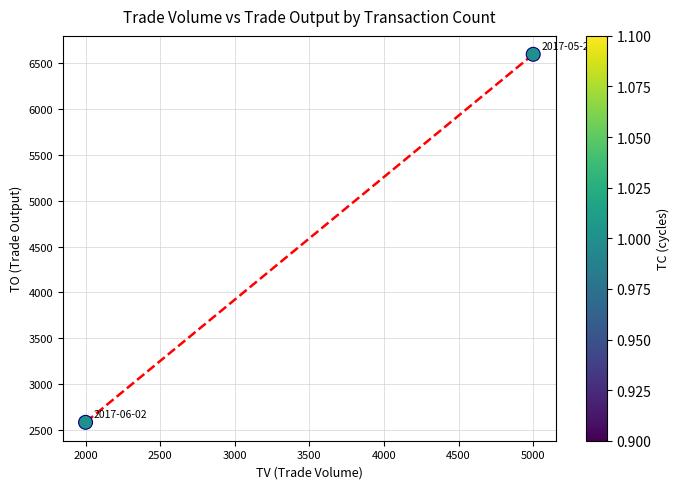

What is the average Y value?

4590